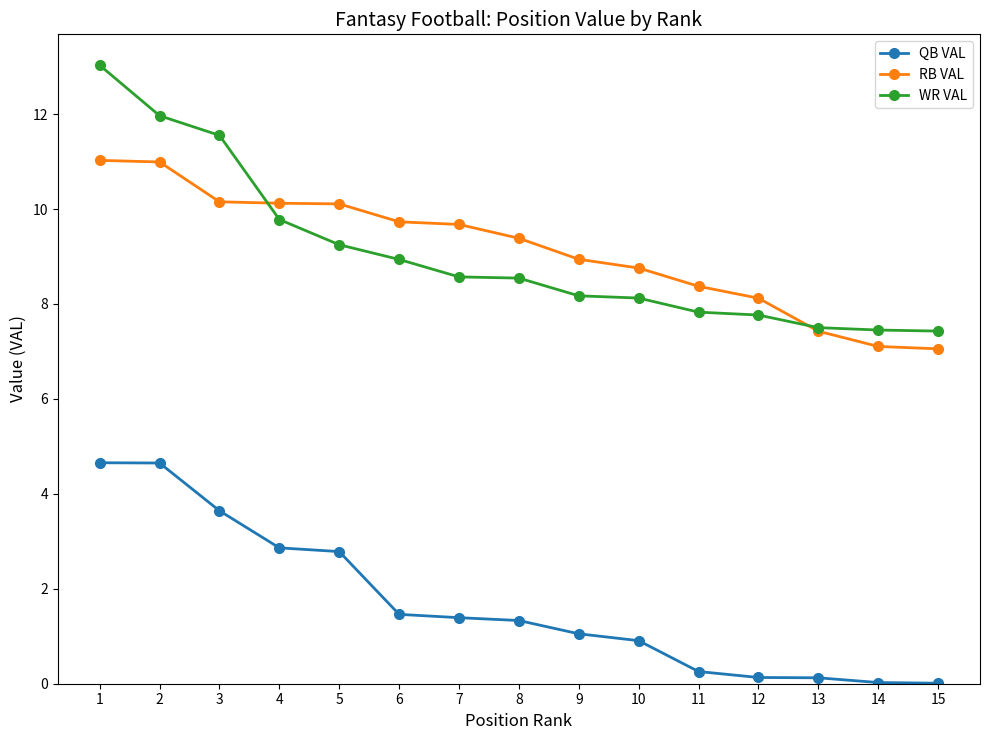

What is the highest value of the QB VAL series?

4.7